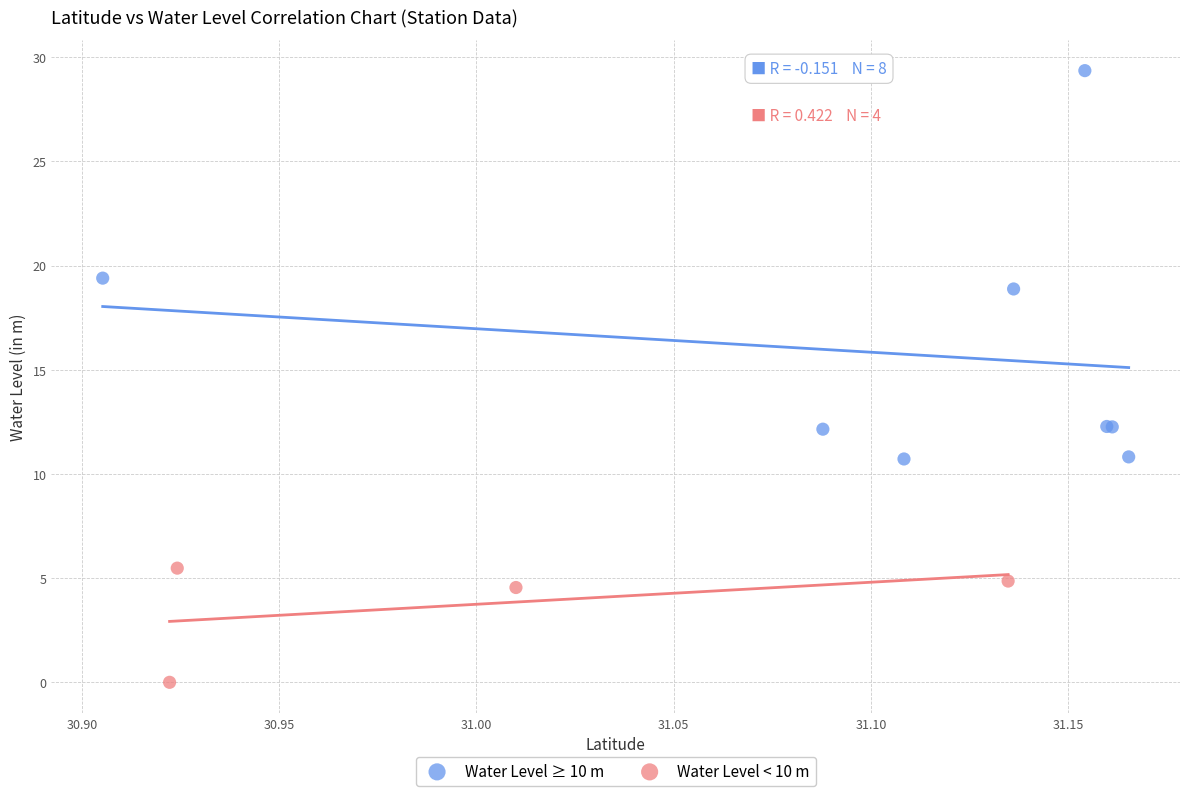

What are all the series names shown in the legend?

Water Level ≥ 10 m, Water Level < 10 m